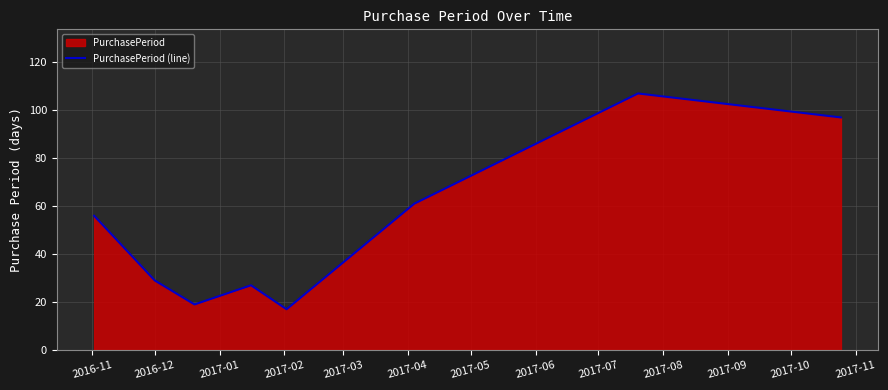

What is the minimum value shown in the chart?

17